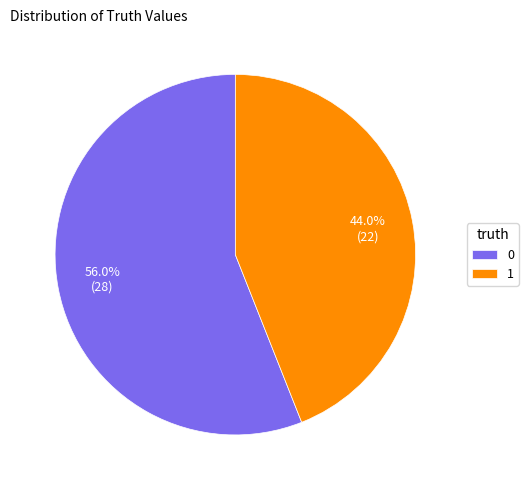

To the nearest percent, what is the difference between the 0 and 1 slice percentages?

12%